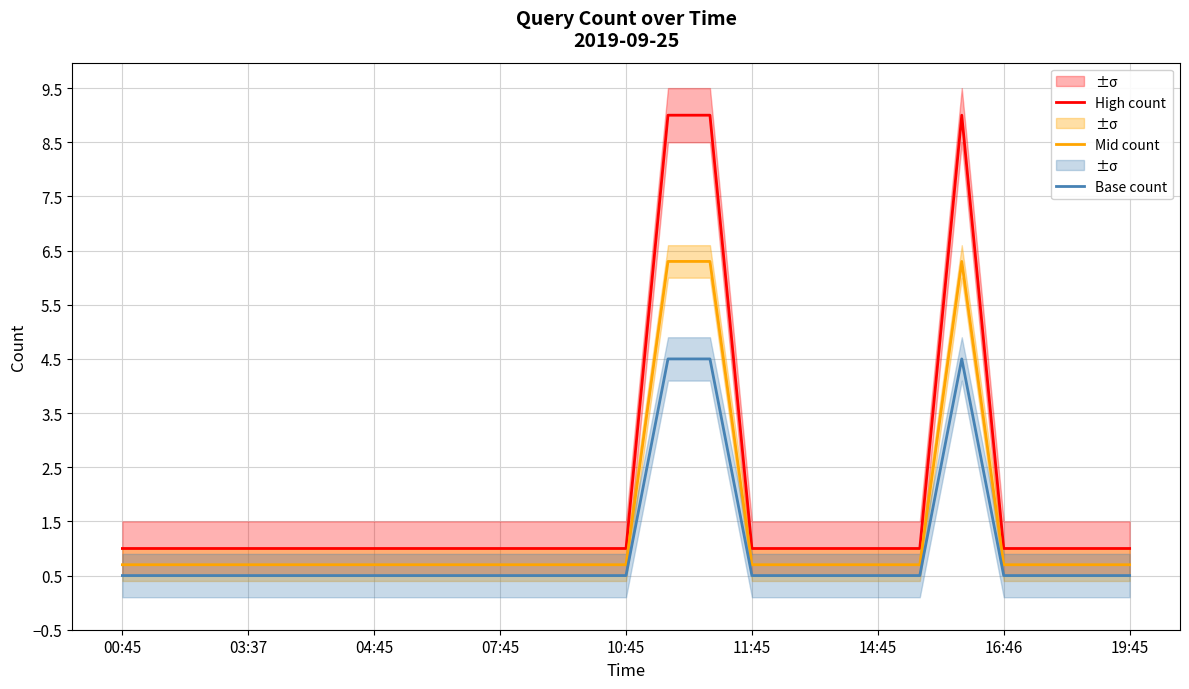

Which label corresponds to the smallest value in the chart?

00:45